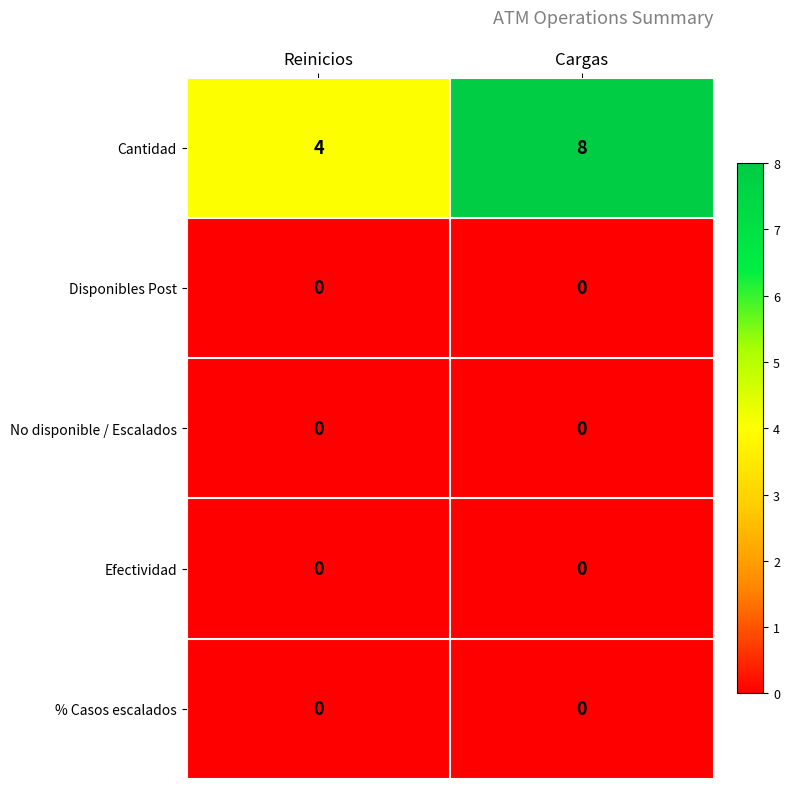

Reading left to right, transcribe all the data shown in this chart.

Cantidad: 4	8
Disponibles Post: 0	0
No disponible / Escalados: 0	0
Efectividad: 0	0
% Casos escalados: 0	0